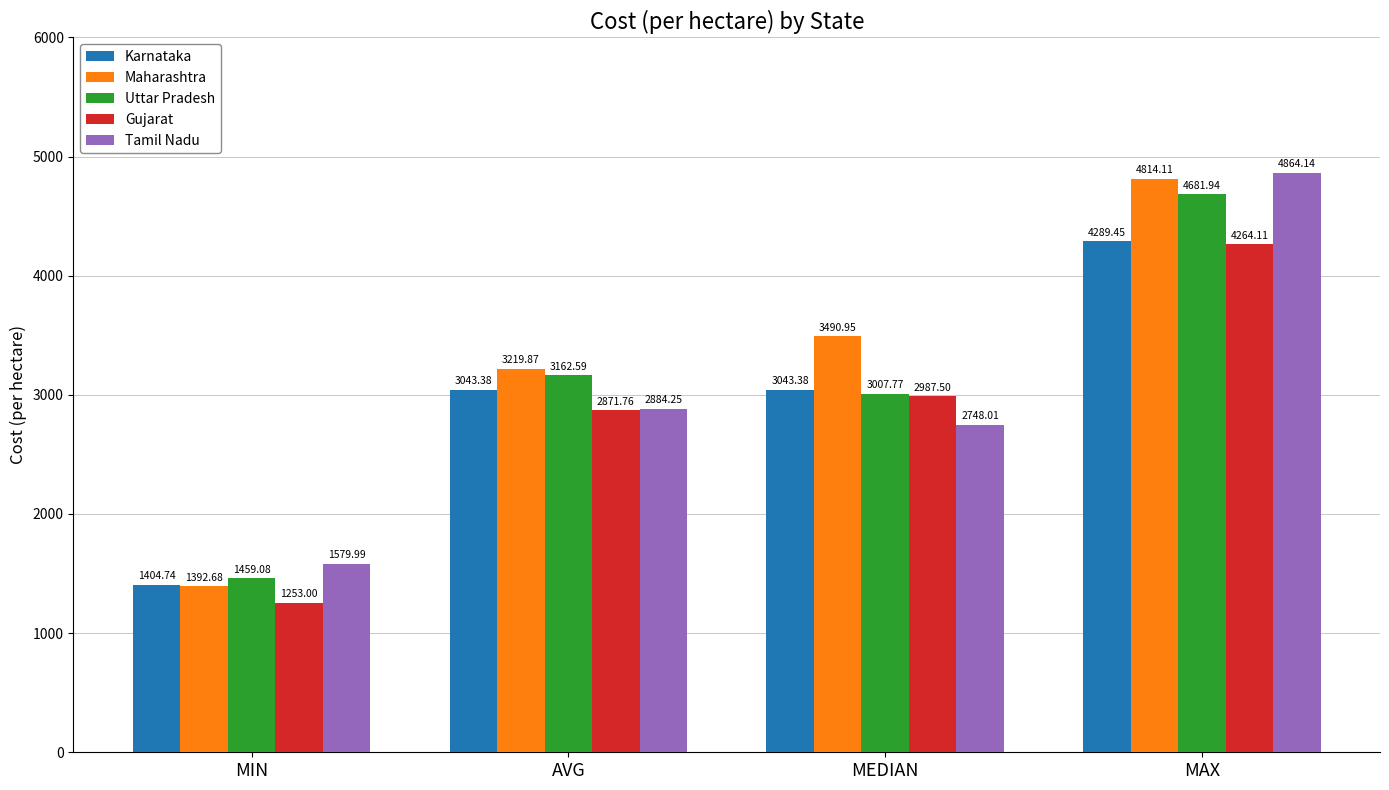

At which category does the chart reach its peak across all series?

MAX